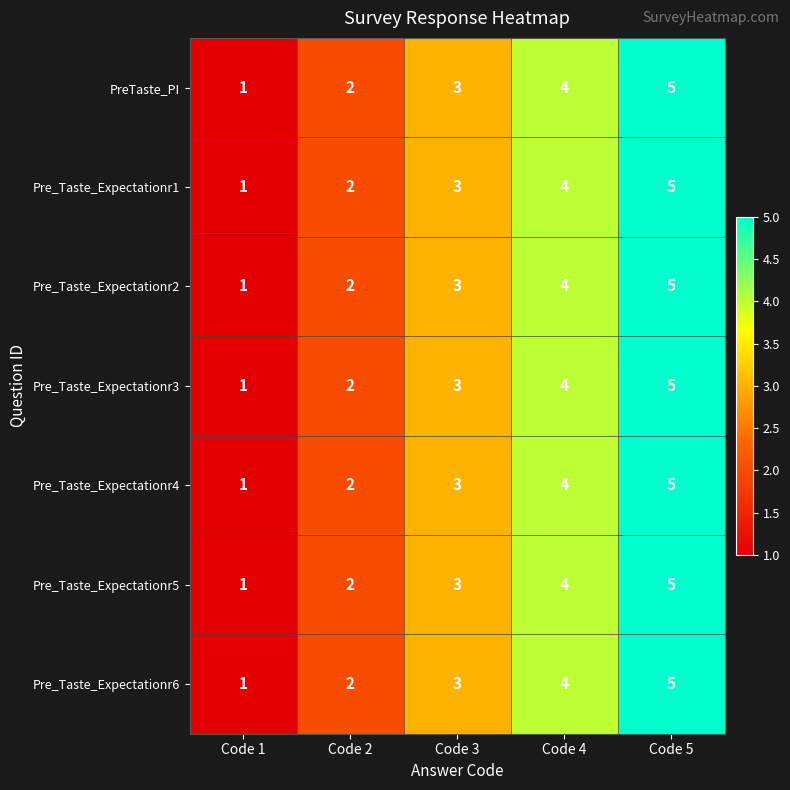

Is it true that Pre_Taste_Expectationr2 equals 6 at Code 4?

False